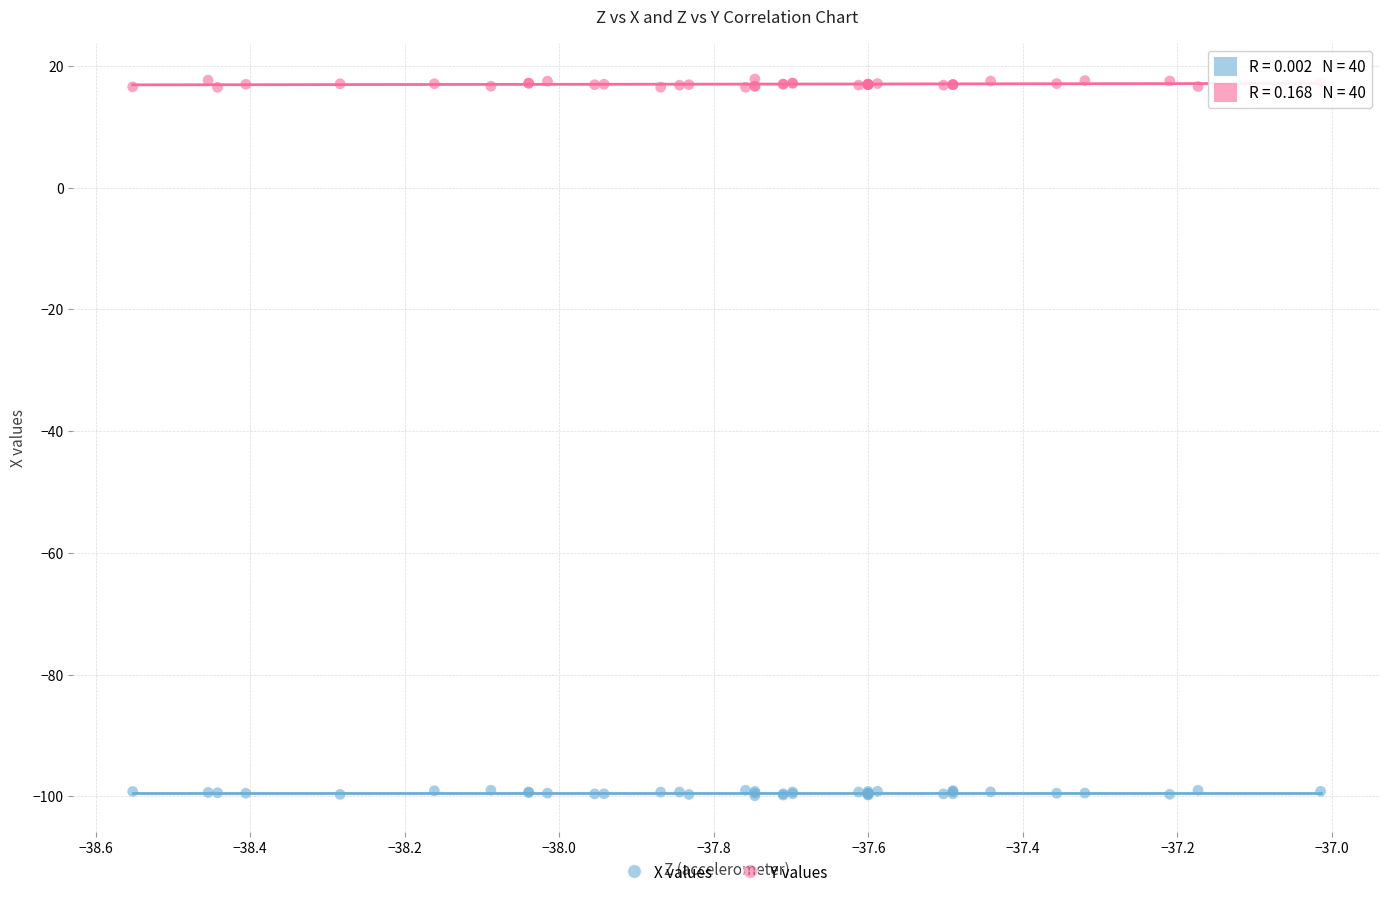

Which series reaches the minimum Y coordinate?

X values